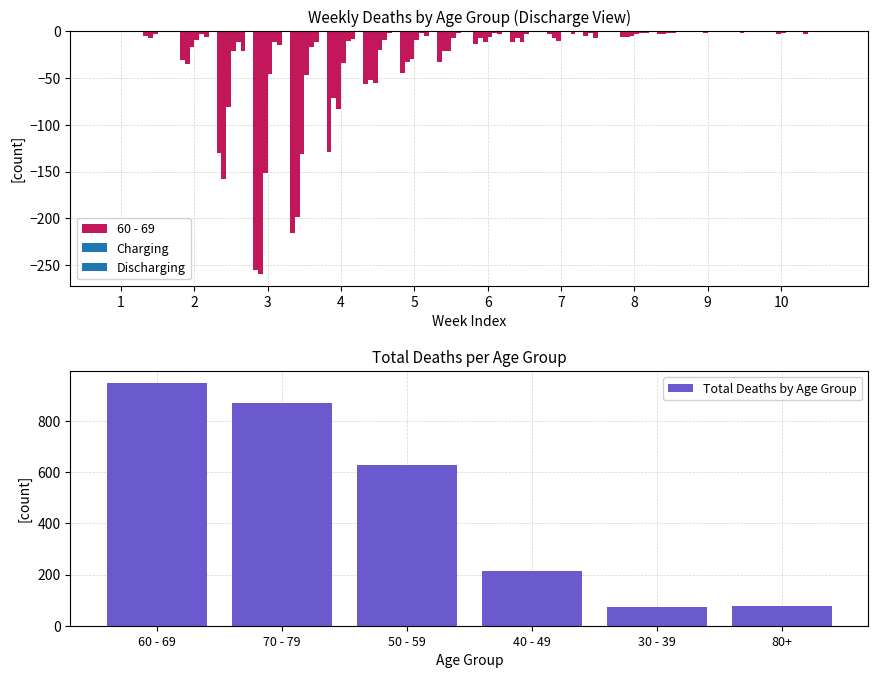

What is the difference between the maximum and minimum values in the Total Deaths by Age Group series?

874